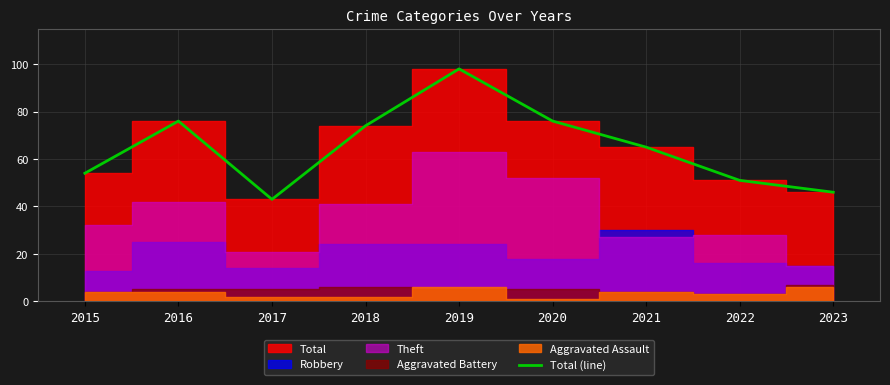

Reading left to right, what are all the values shown in this chart?

54	76	43	74	98	76	65	51	46